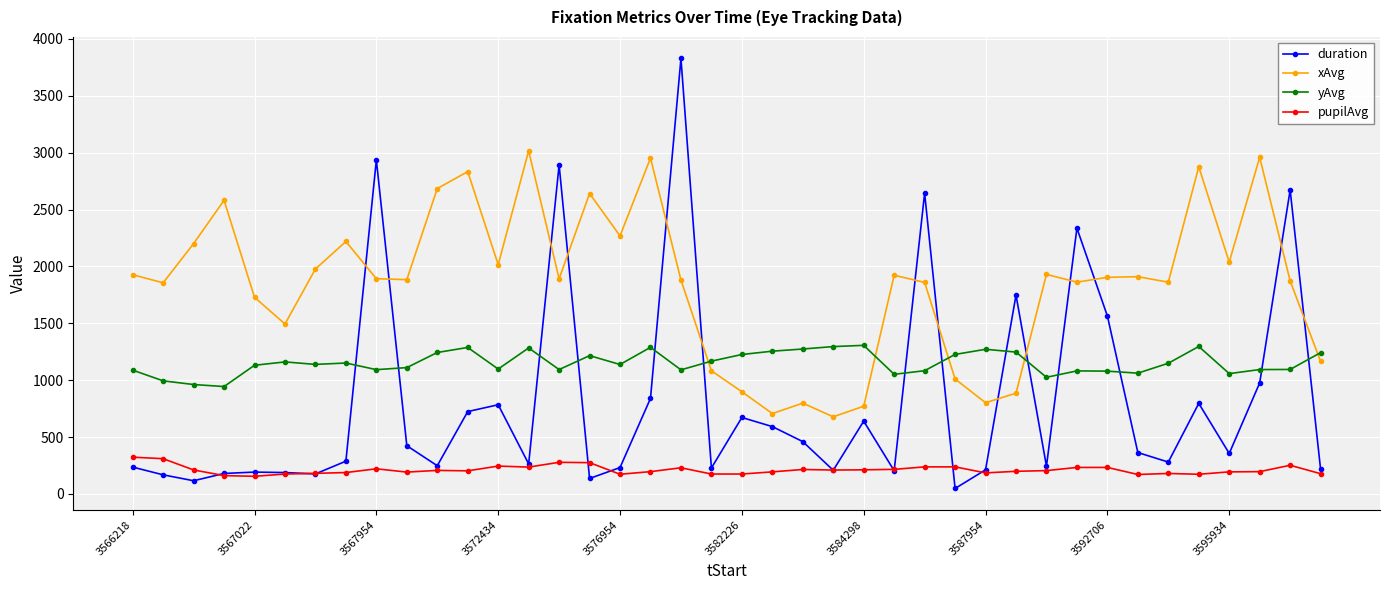

What is the lowest value of the xAvg series?

678.0